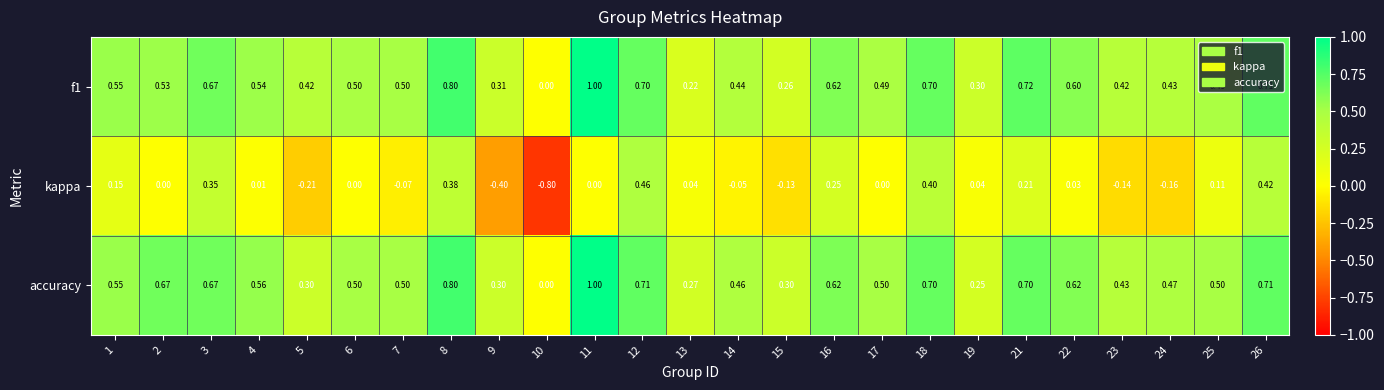

What is the spread (max minus min) of values at 2?

0.7